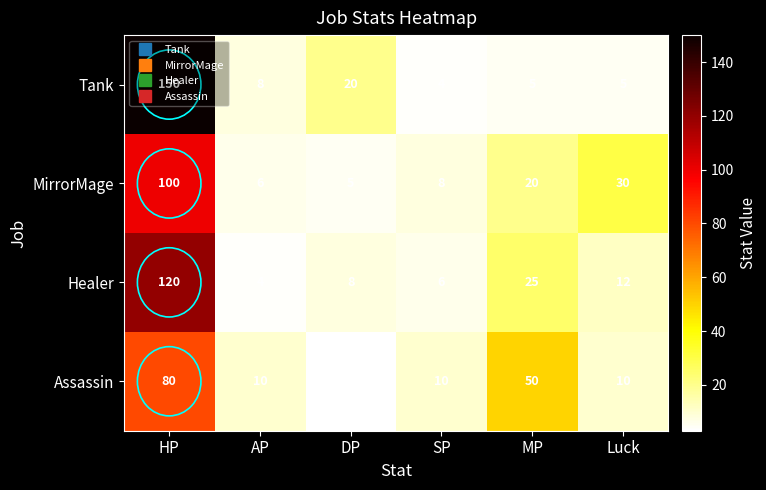

How many series are shown in this chart?

4